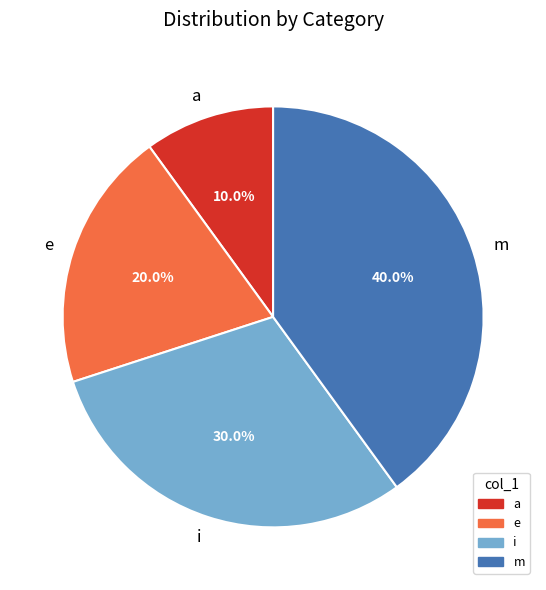

Does any single category account for the majority?

No